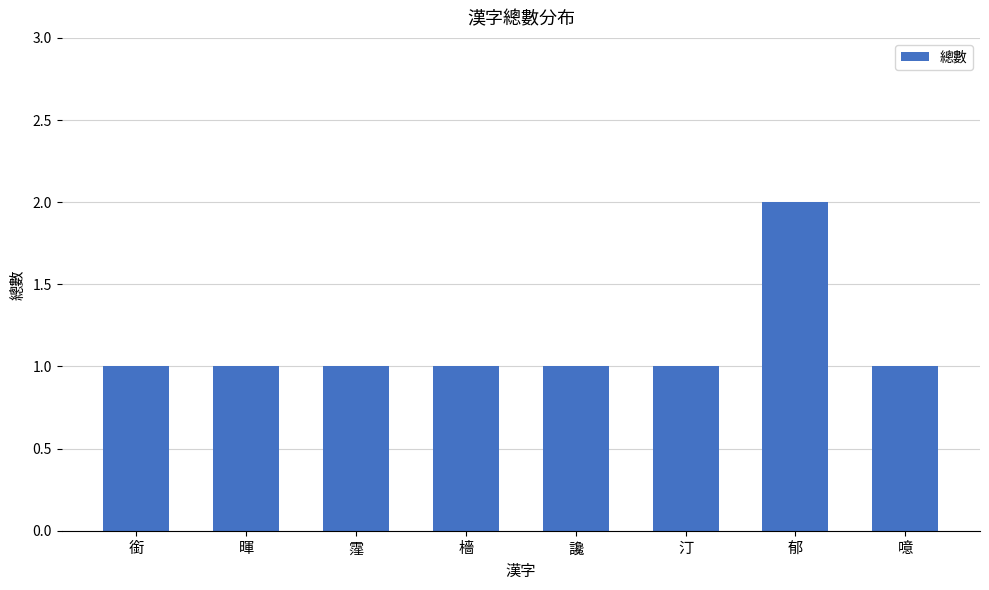

What is the label of the 6th bar from the right?

霪